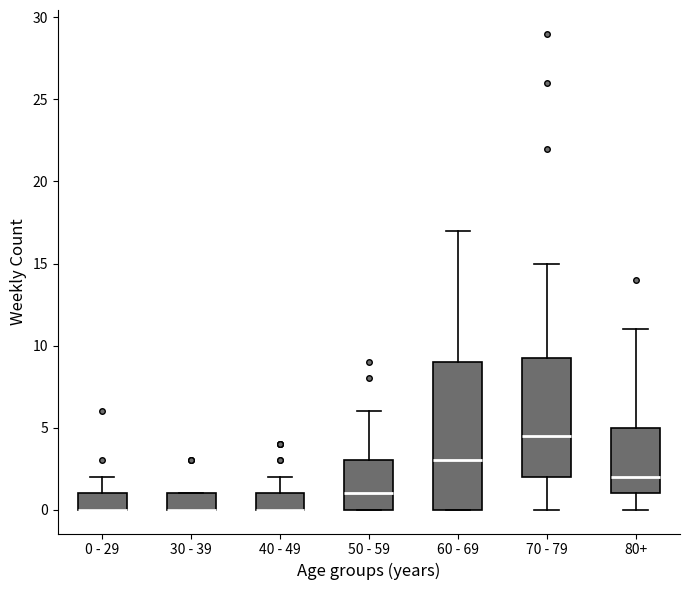

Where is the lower edge of the box for 70 - 79 on the y-axis? The values are not printed on the chart, so give them approximately, as read against the axis.

2.0